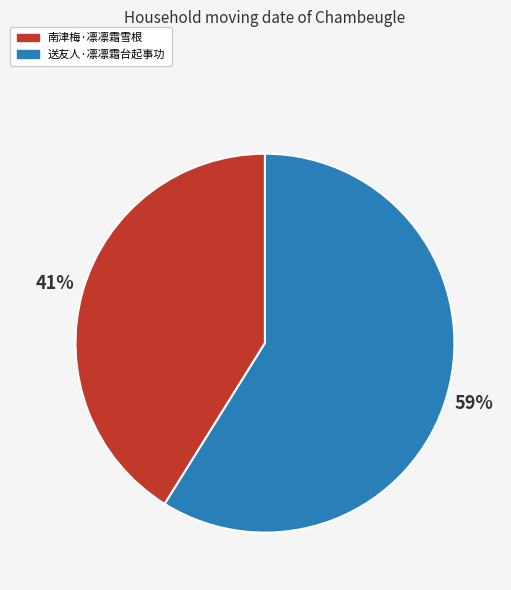

Which slice is the largest?

送友人·凛凛霜台起事功